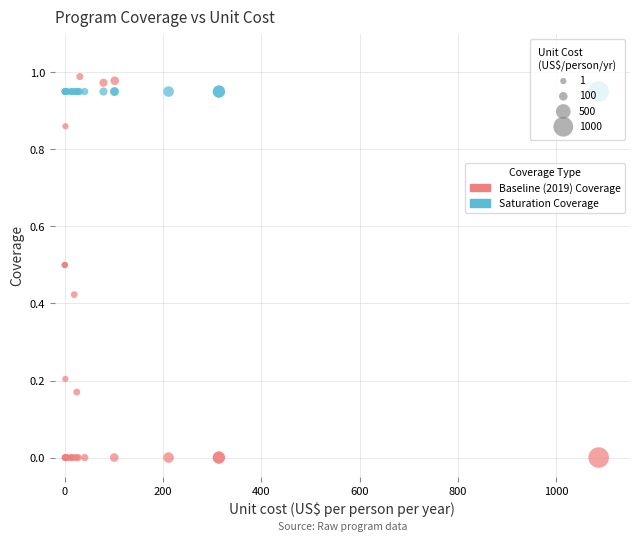

Which series contains the lowest Y value?

Baseline (2019) Coverage